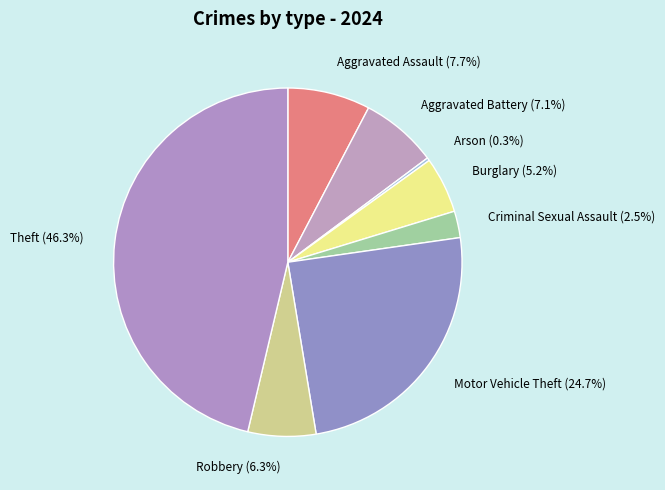

Is there a majority slice in this chart?

No